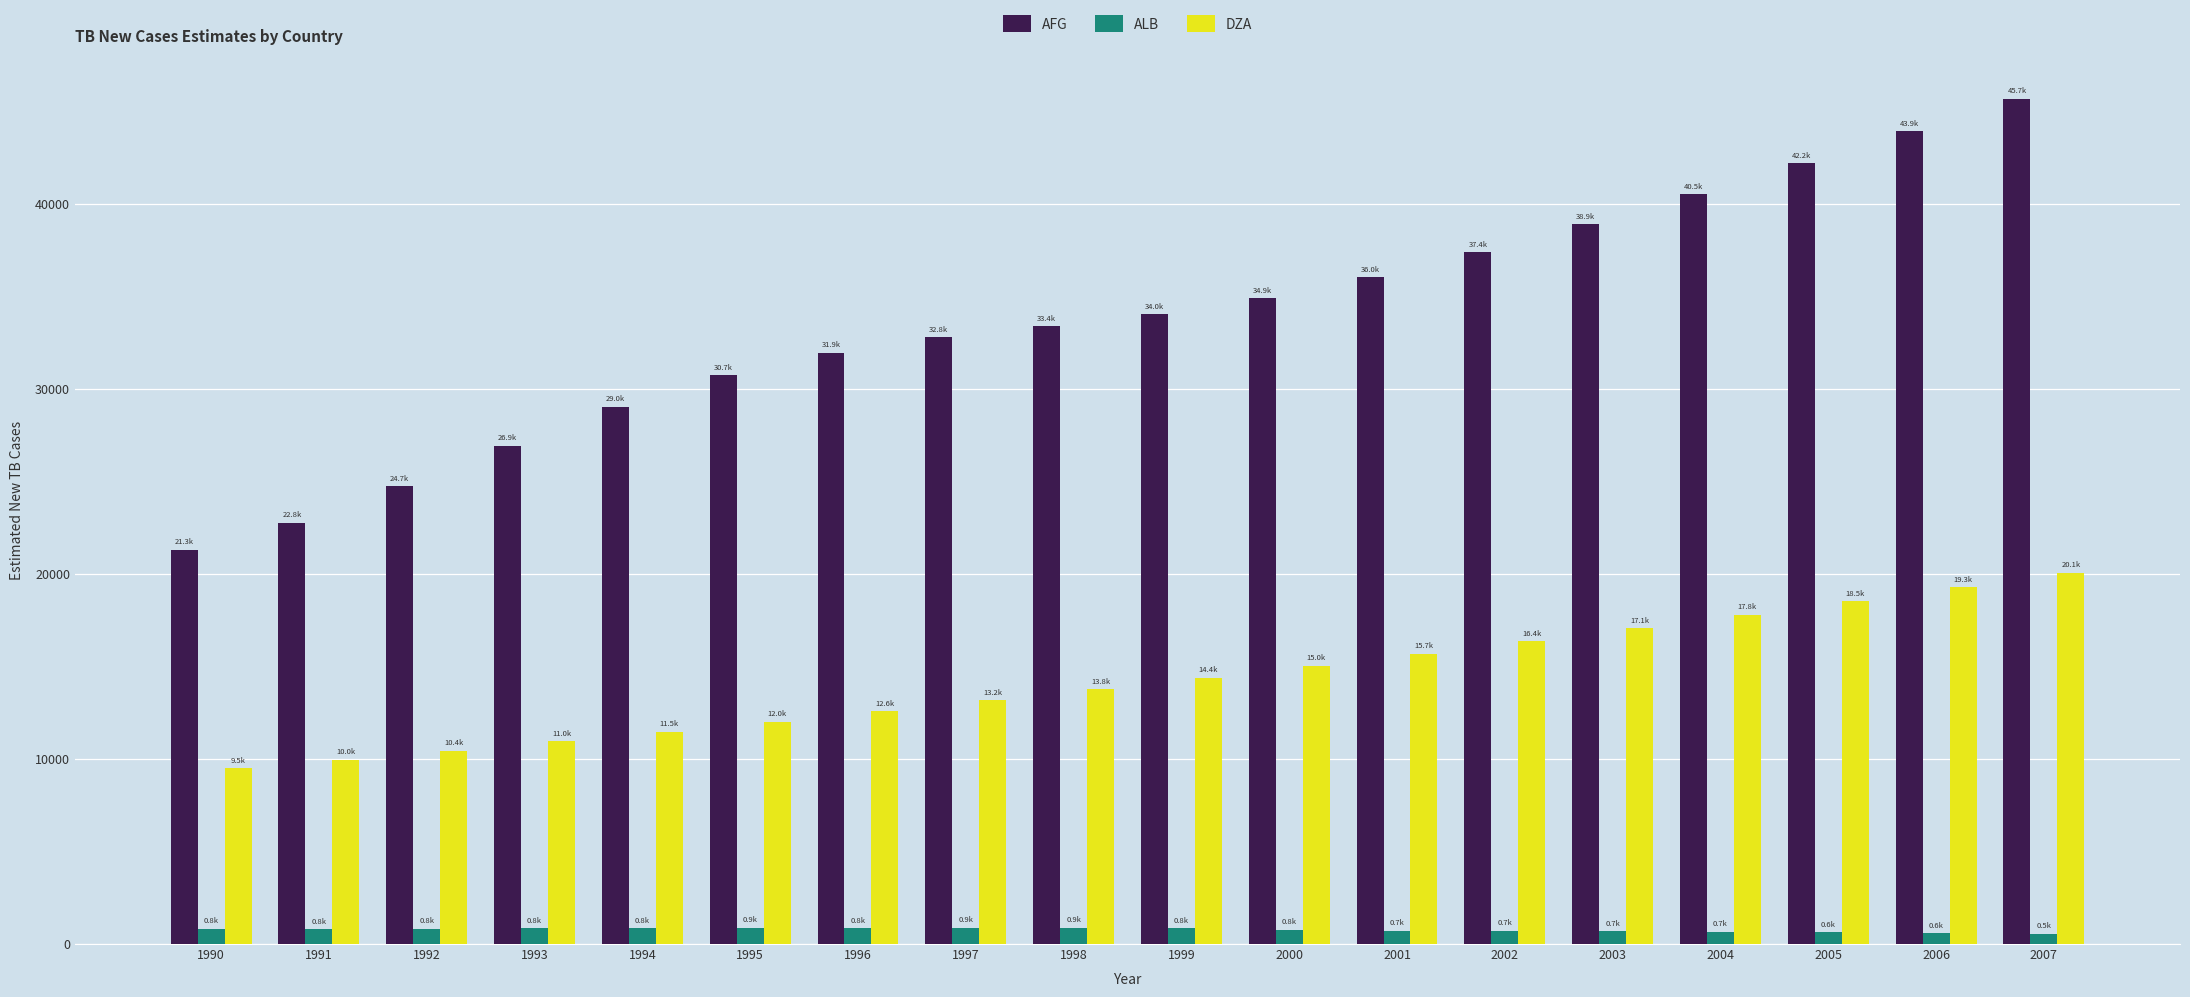

What is the highest value of the AFG series?

45680